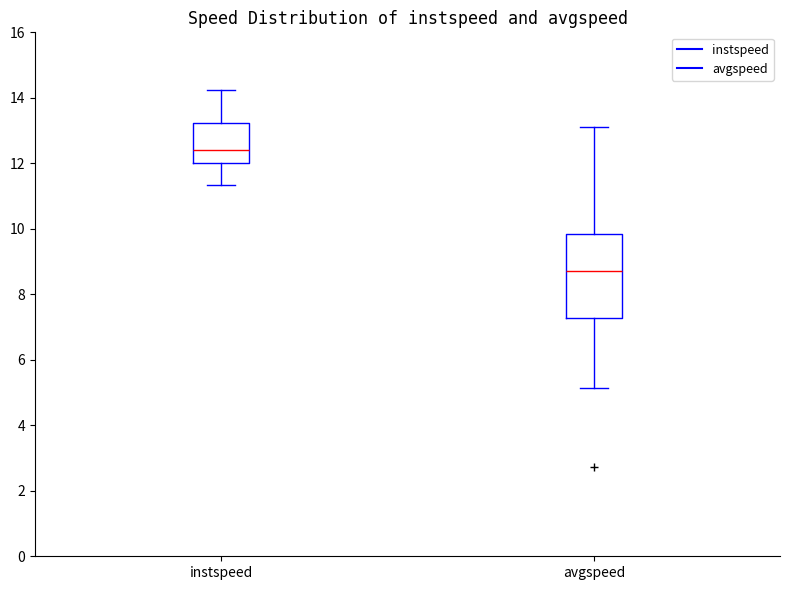

Where does the lower whisker of the box for instspeed end on the y-axis? The values are not printed on the chart, so give them approximately, as read against the axis.

11.4